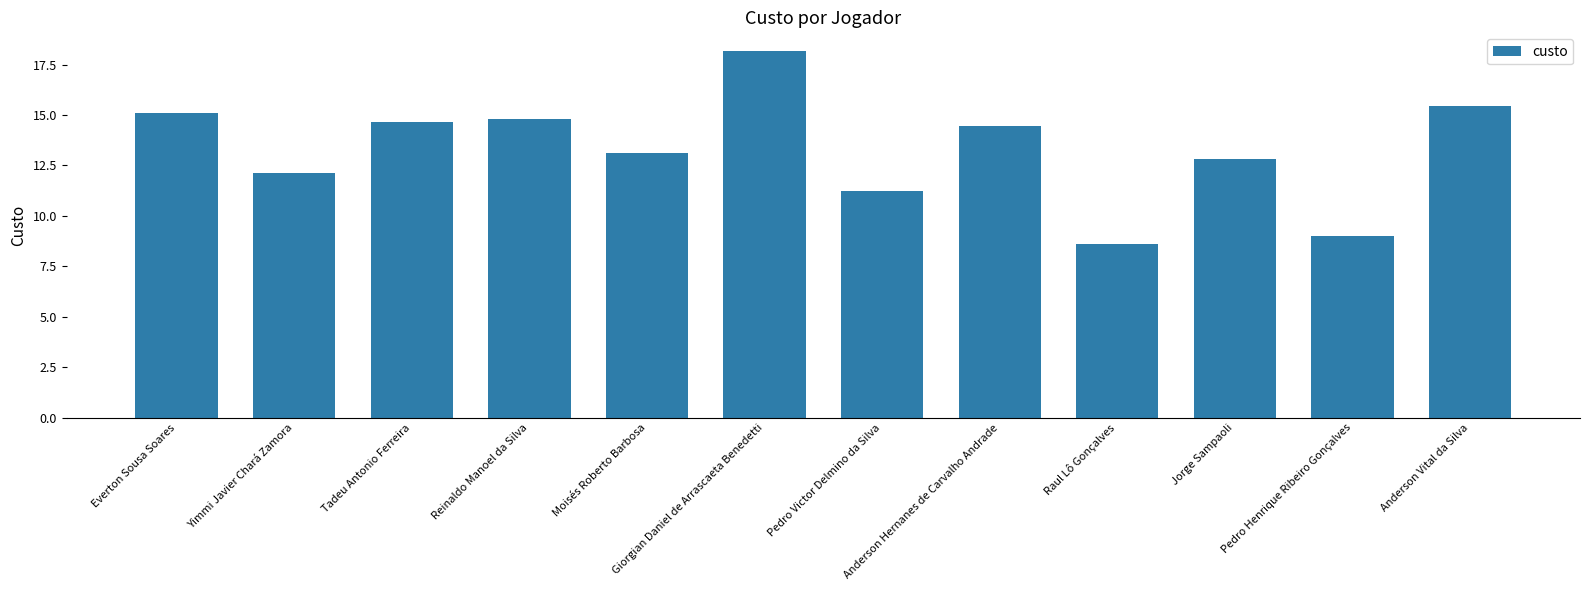

What position from the left is Giorgian Daniel de Arrascaeta Benedetti?

6